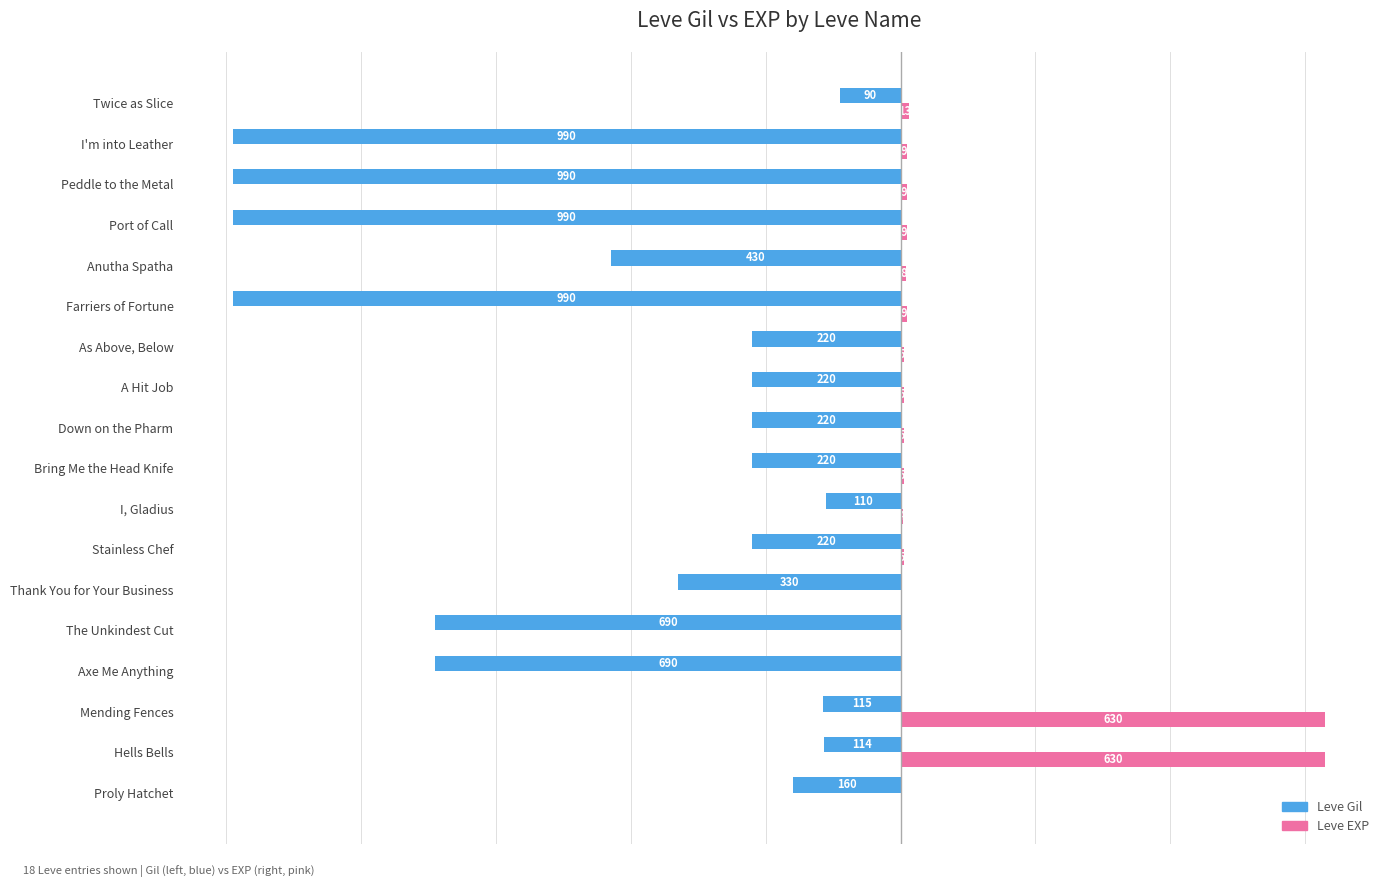

What is the sum of all Leve Gil values?

-7789